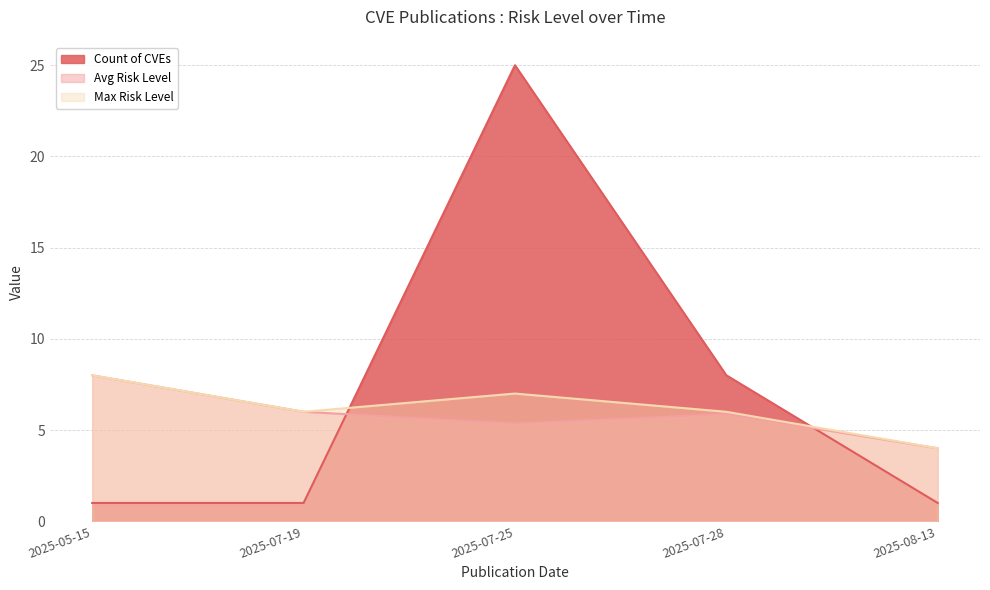

True or false: Avg Risk Level and Max Risk Level intersect in this chart.

False